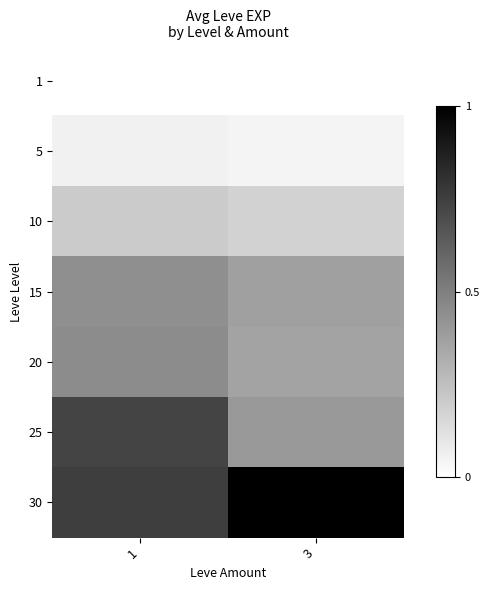

Rank the series by their maximum value, from highest to lowest.

30, 25, 20, 15, 10, 5, 1